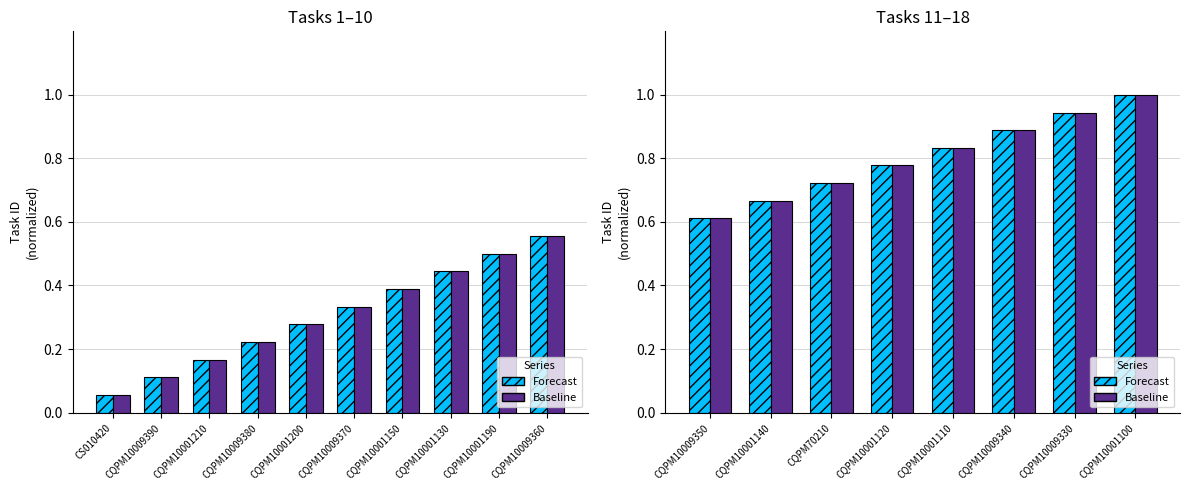

Is the value of Baseline at CQPM10009350 greater than the value of Forecast at CQPM10009330?

No